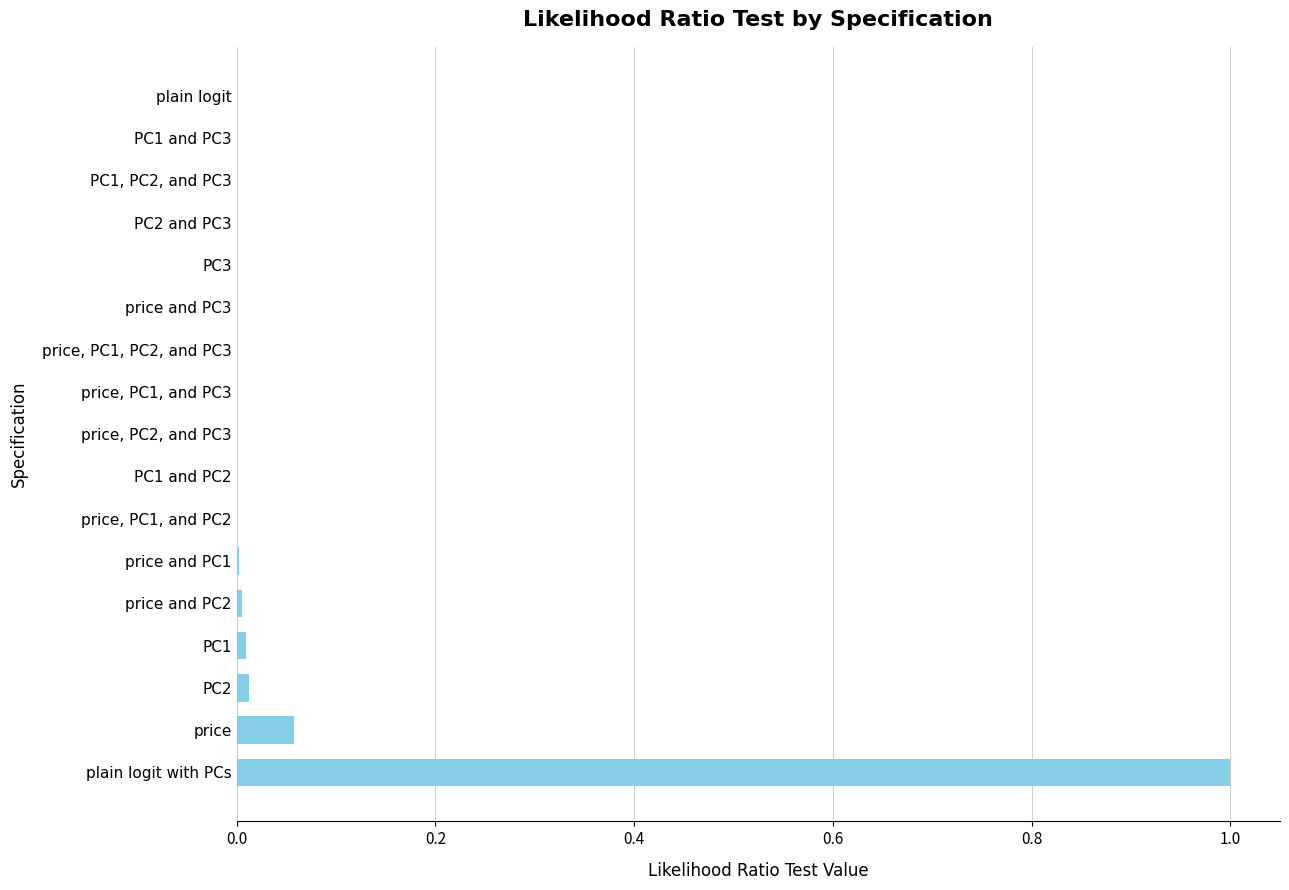

What is the maximum value shown in the chart?

1.0